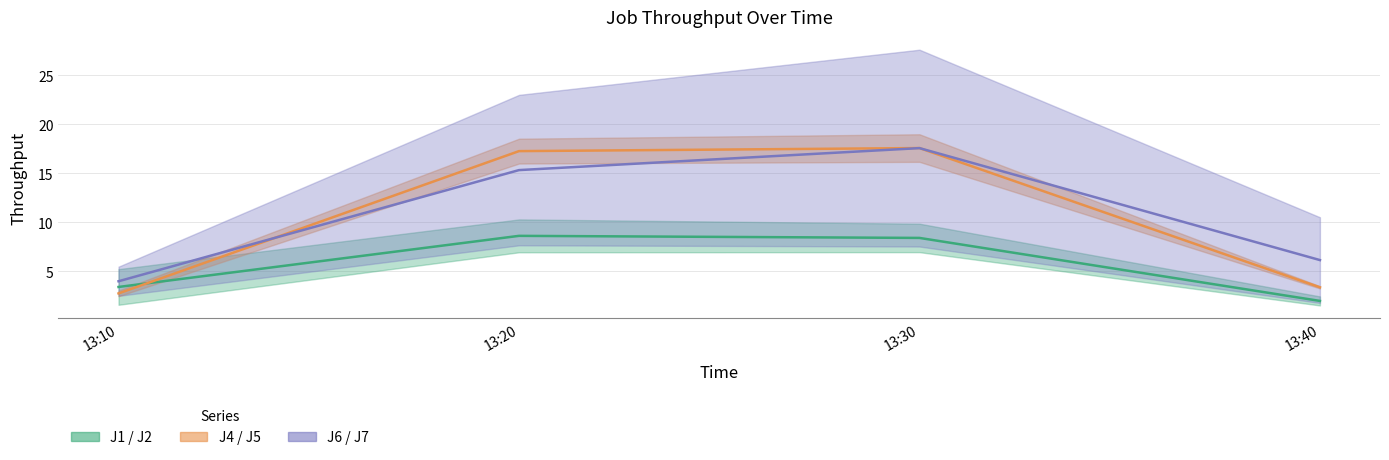

What value does the J4–J5 mid series have at 13:10?

2.8